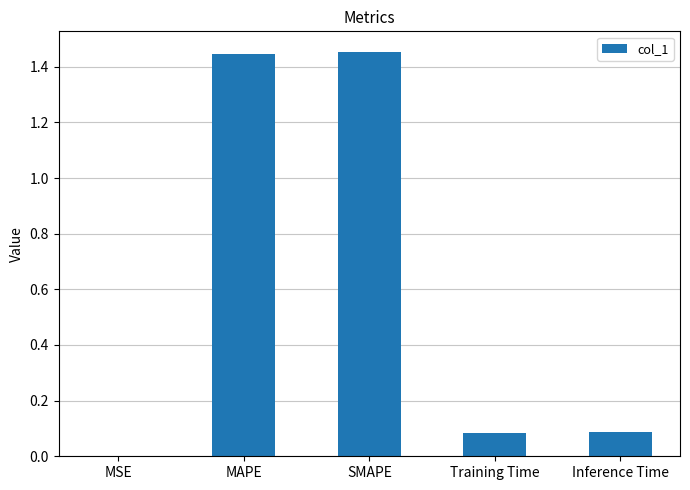

What is the change in value from MAPE to Inference Time?

-1.4